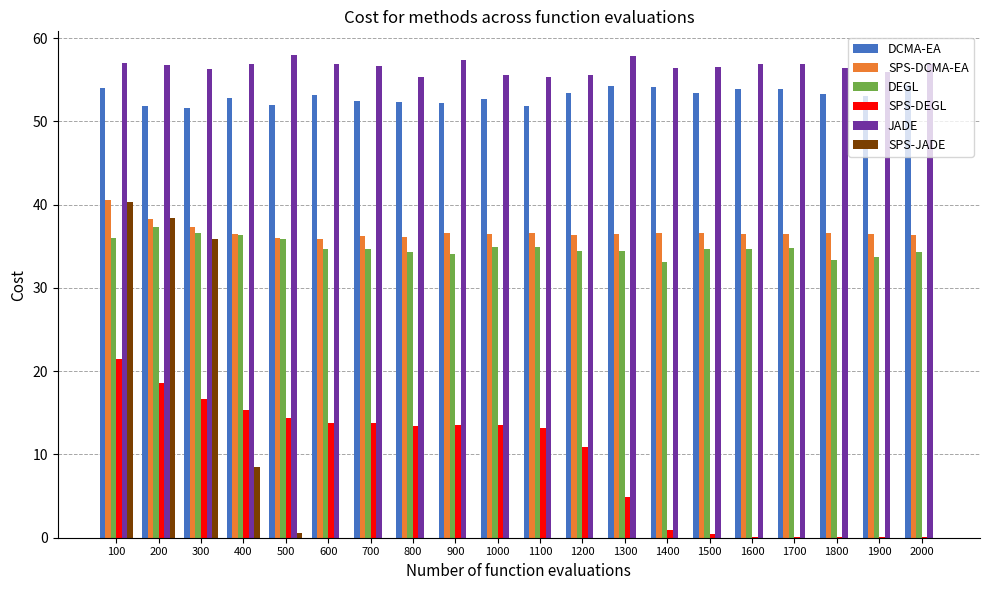

Which category has the highest value in the SPS-DEGL series?

100